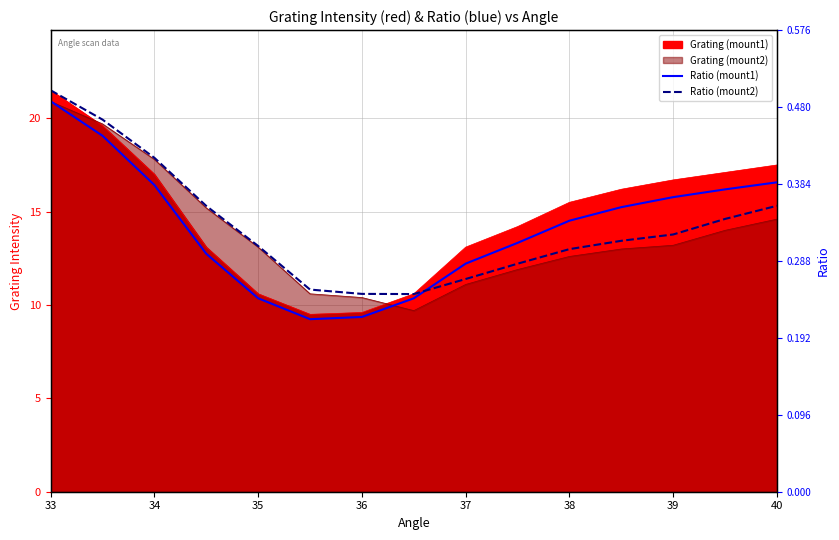

The Ratio (mount2) series shows 0.2 at 13. True or false?

False